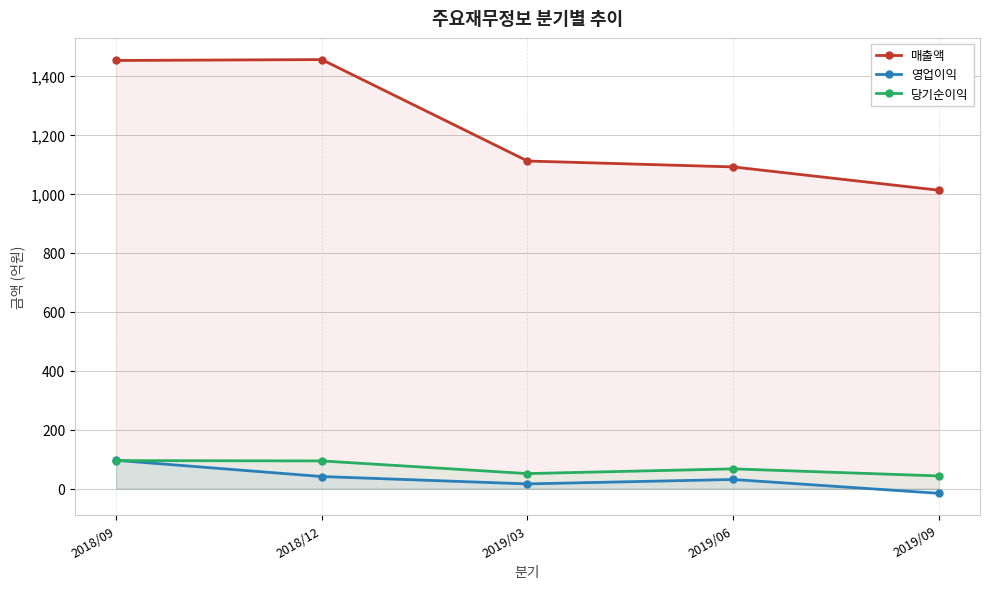

In 매출액, how many points are higher than both neighbors (excluding endpoints)?

1